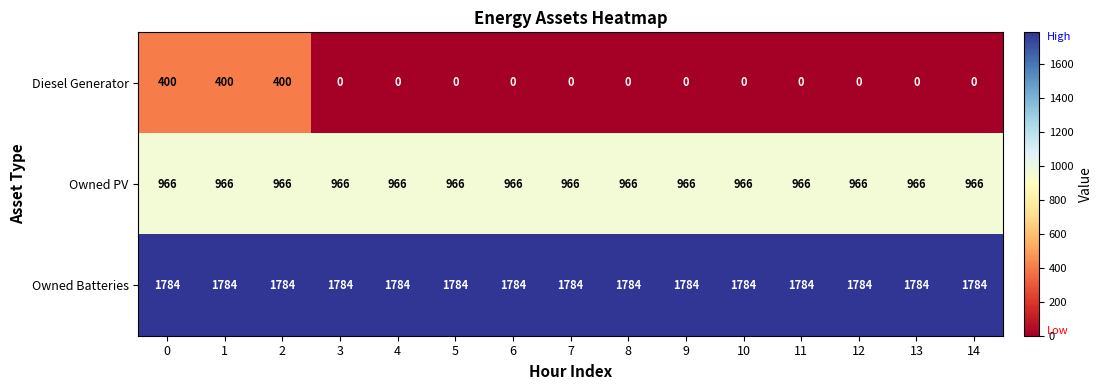

What is the approximate value of Owned Batteries at 14?

1784